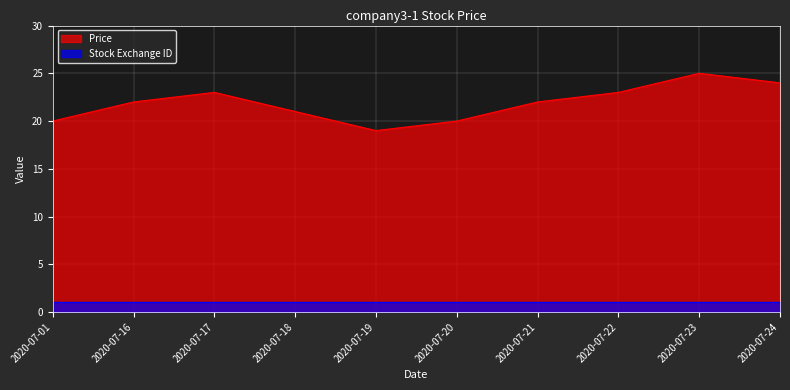

List the labels in order of value, smallest first.

2020-07-19, 2020-07-01, 2020-07-20, 2020-07-18, 2020-07-16, 2020-07-21, 2020-07-17, 2020-07-22, 2020-07-24, 2020-07-23